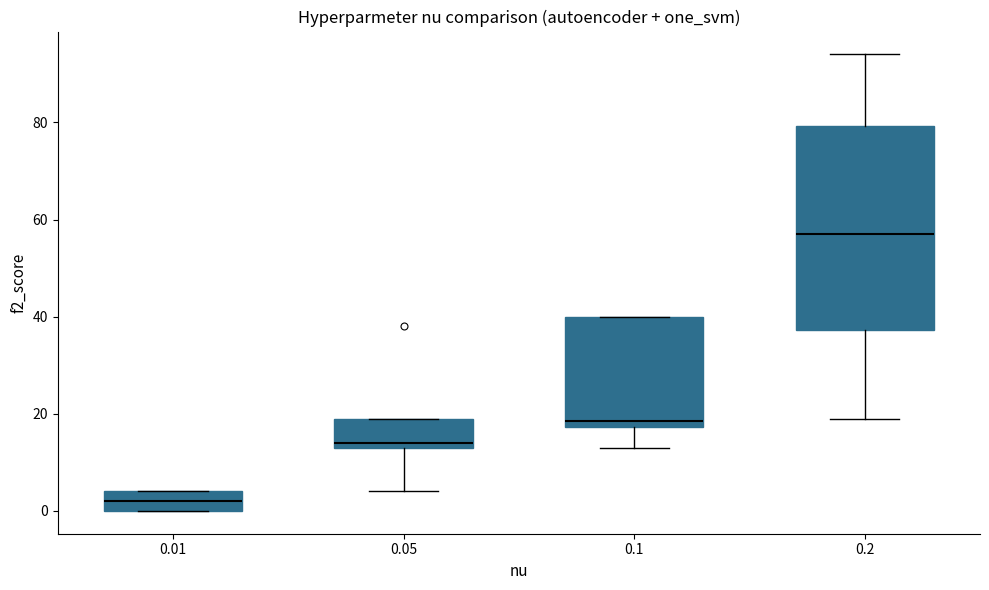

Reading left to right, transcribe this box plot: for each box, give where its median line is, the range the box spans, and where its two whiskers end, as read against the y-axis. The values are not printed on the chart, so give them approximately, as read against the axis.

0.01: median 2, box 0 to 4, whiskers 0 to 4
0.05: median 14 (just above the box's lower edge), box 14 to 20, whiskers 4 to 20
0.1: median 18 (just above the box's lower edge), box 18 to 40, whiskers 14 to 40
0.2: median 58, box 38 to 80, whiskers 20 to 94